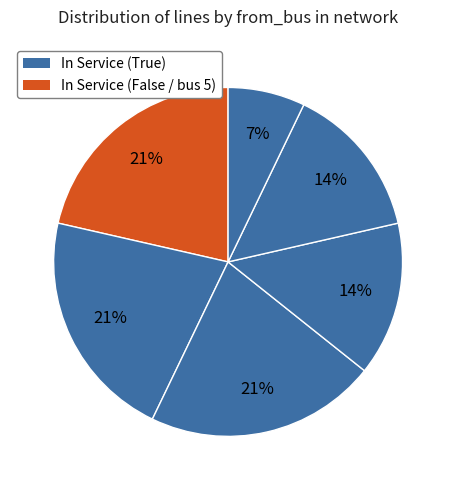

Does any single category account for the majority?

No